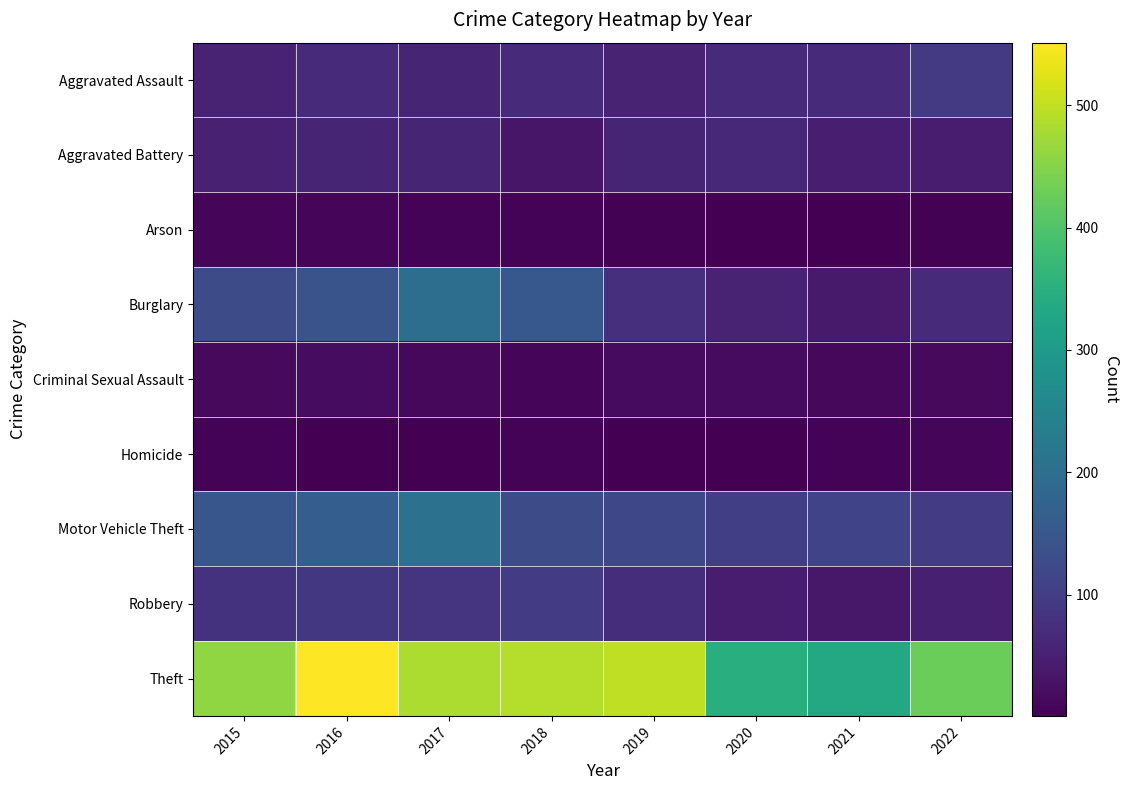

What is the maximum value shown in the chart?

551